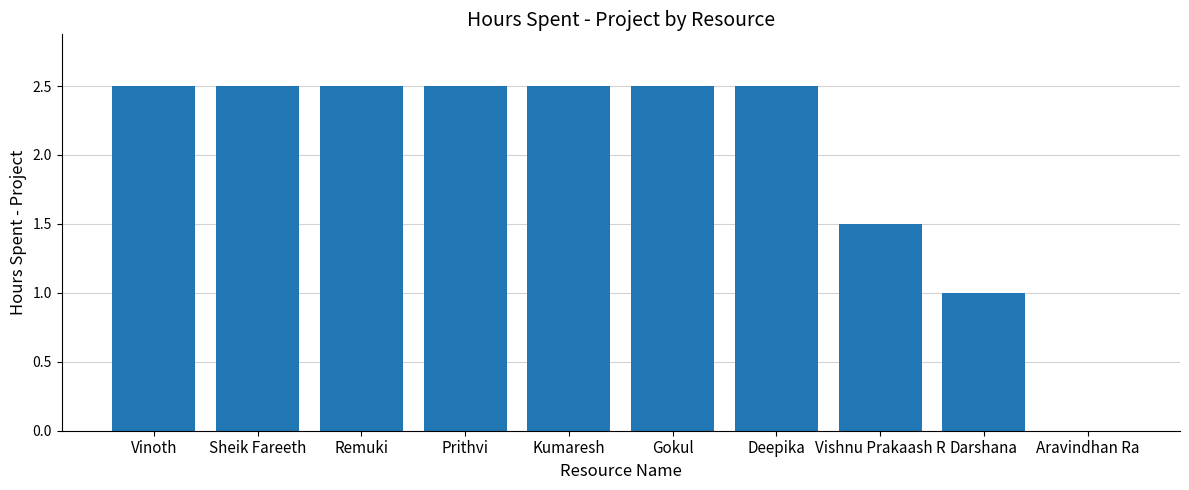

How many distinct data groups are displayed?

1